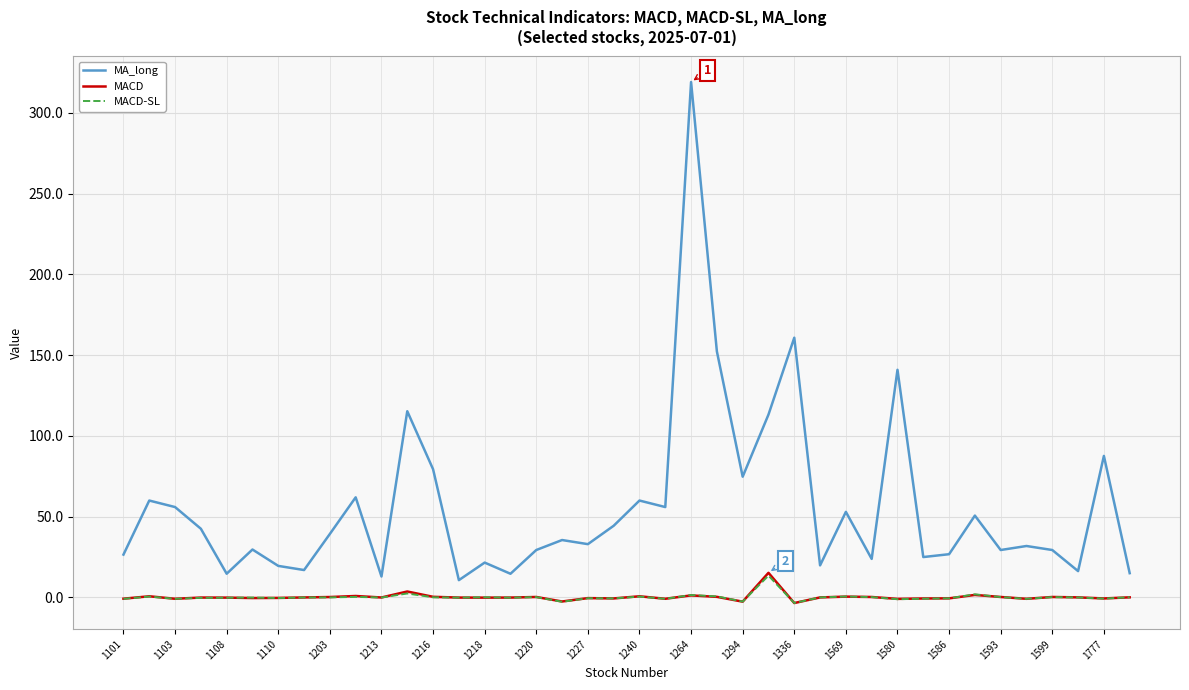

Which series has the largest total across all categories?

MA_long